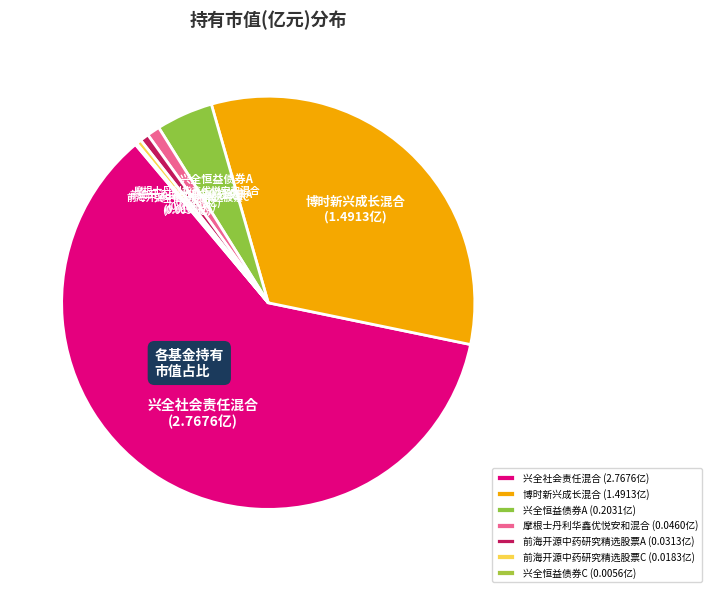

Approximately how many times larger is the value at 博时新兴成长混合 compared to 兴全社会责任混合?

0.5